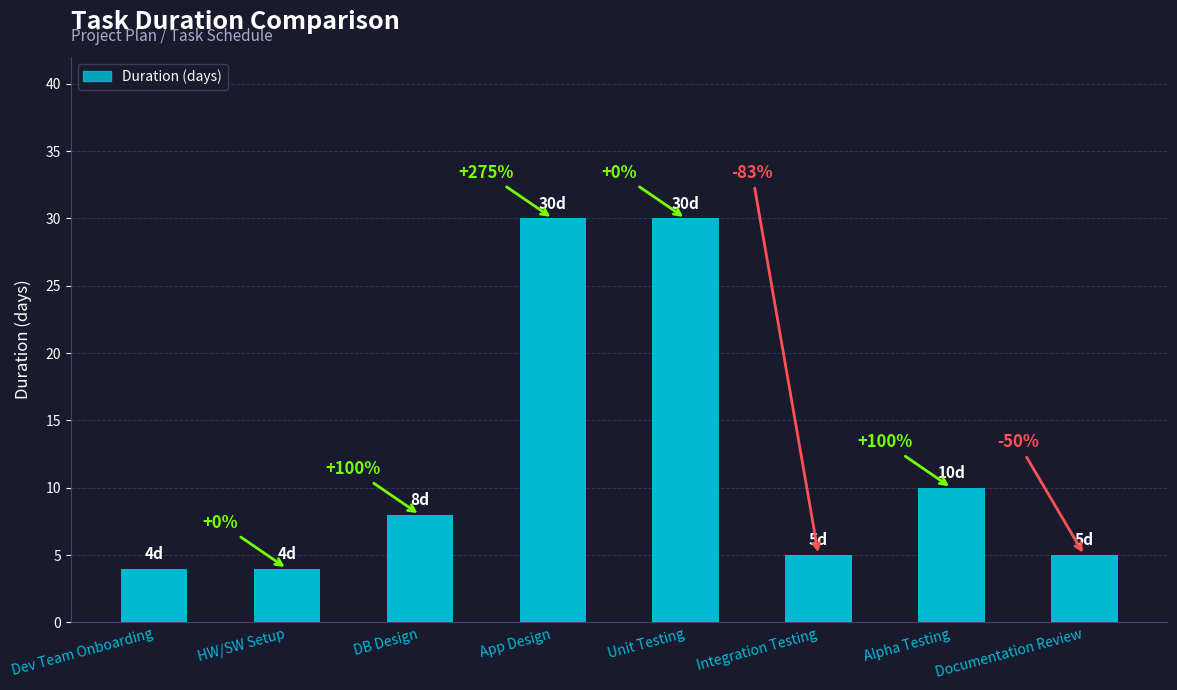

Rank the categories by value from lowest to highest.

Dev Team Onboarding, HW/SW Setup, Integration Testing, Documentation Review, DB Design, Alpha Testing, App Design, Unit Testing